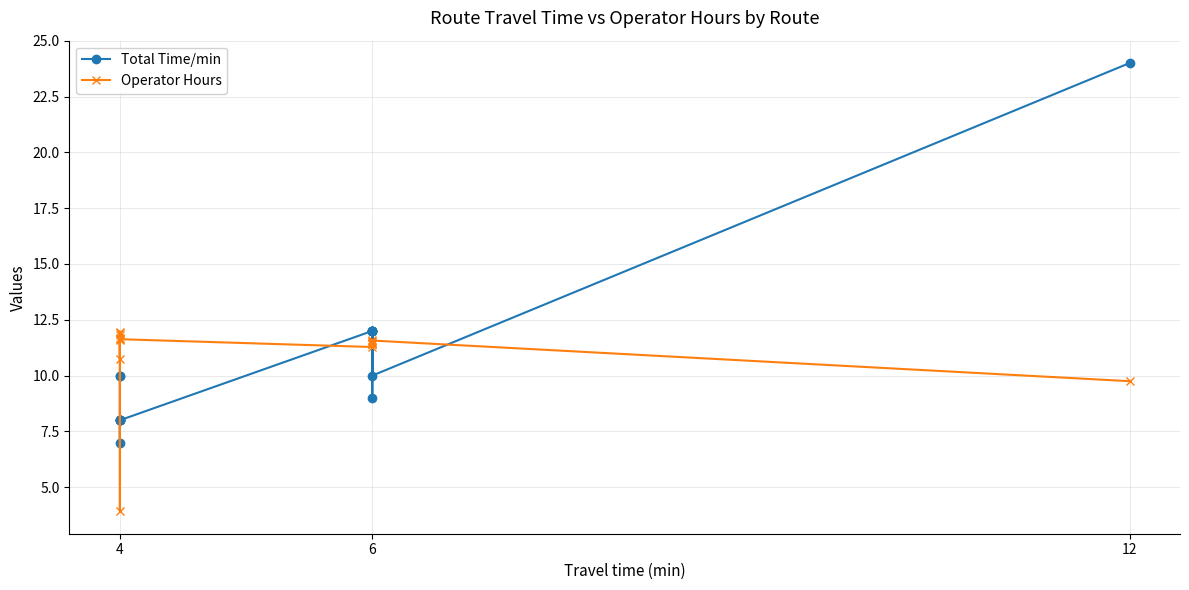

How many lines are shown in the chart?

2